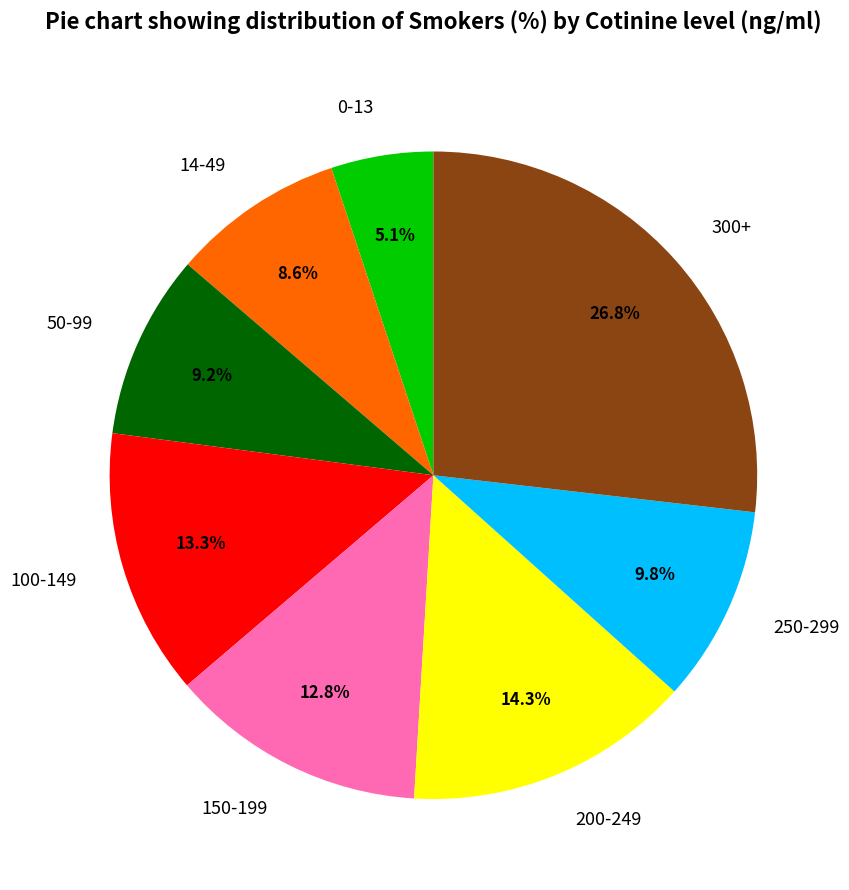

To the nearest percent, what percentage of the pie is 150-199?

13%